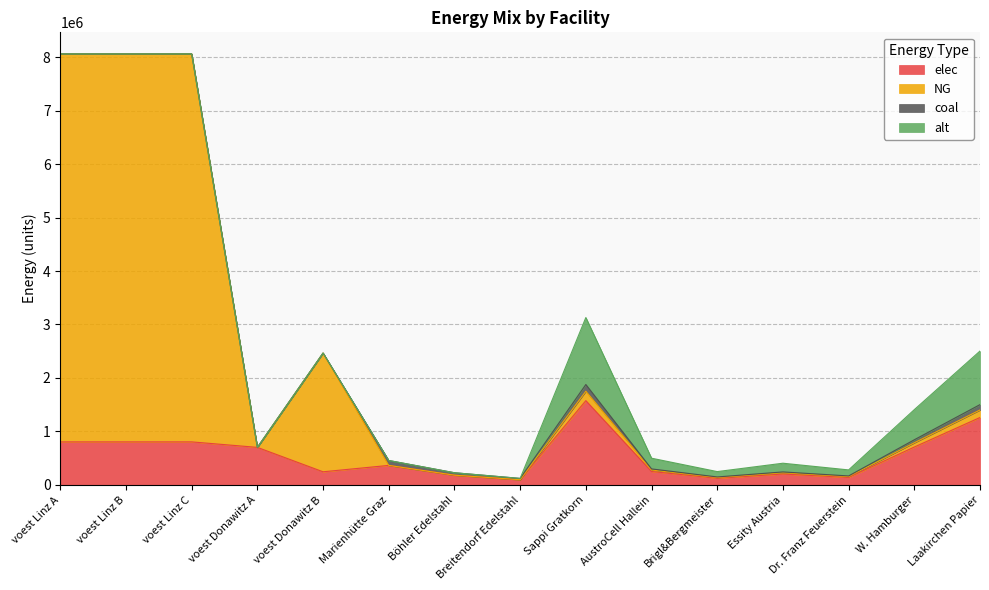

The value of elec at Böhler Edelstahl is 109751.6. True or false?

False